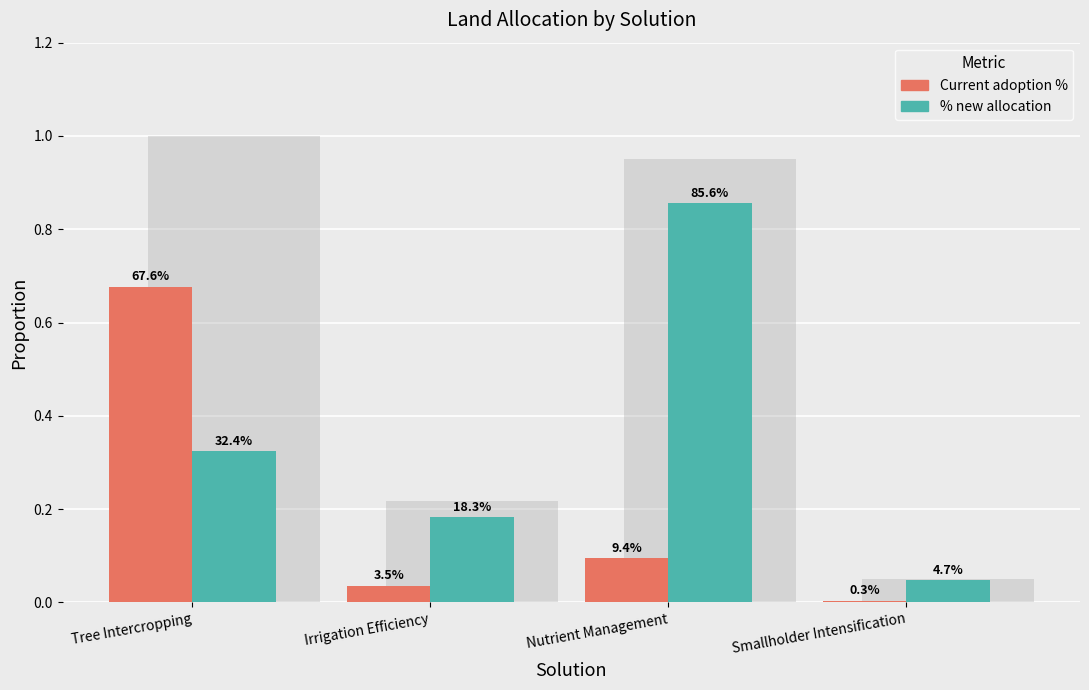

What is the label of the 3rd bar from the right?

Irrigation Efficiency